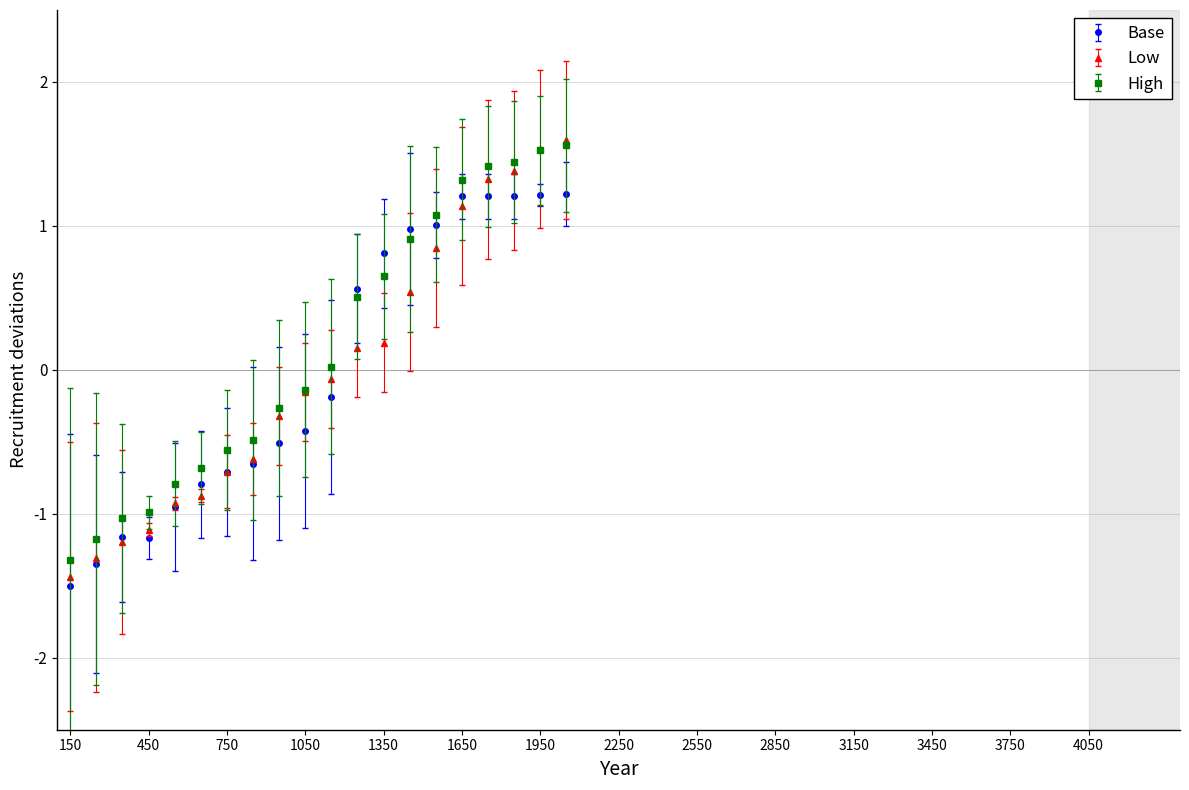

Which series has the largest total across all categories?

High